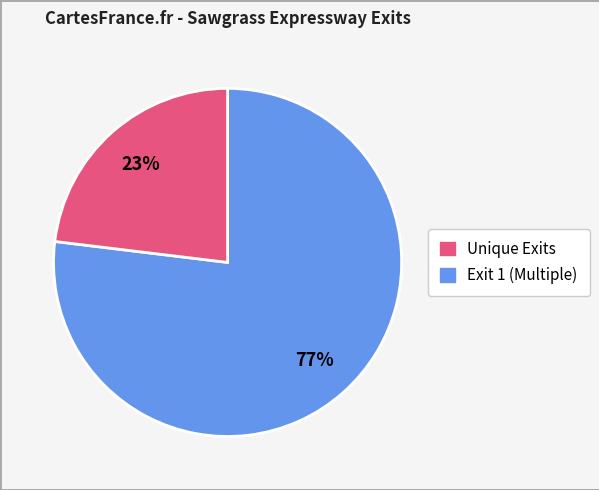

To the nearest percent, what is the average slice percentage?

50%